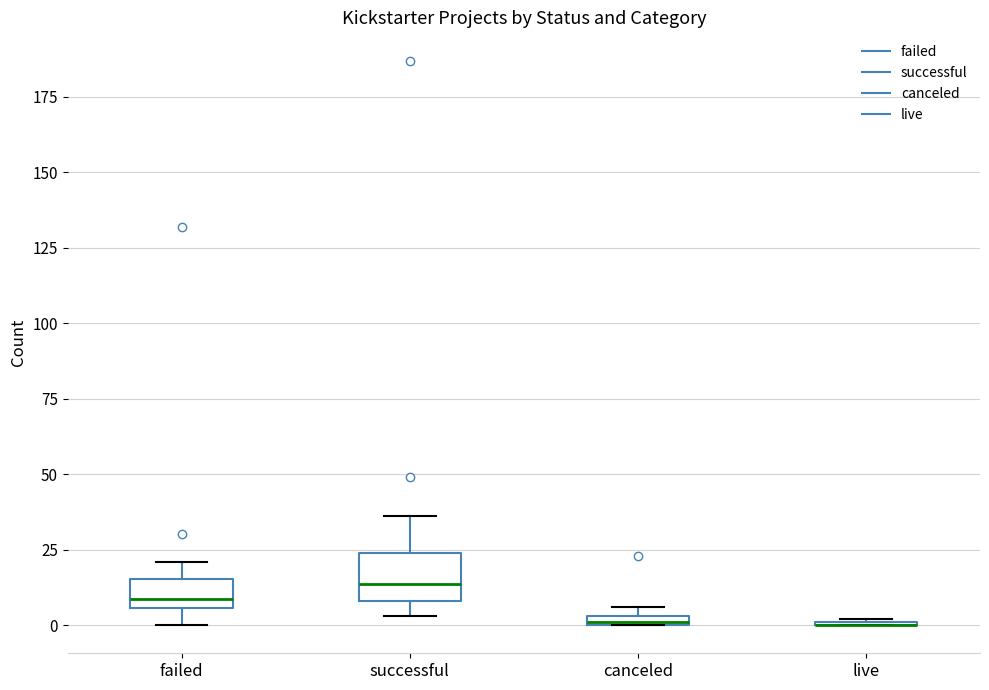

Where is the upper edge of the box for successful on the y-axis? The values are not printed on the chart, so give them approximately, as read against the axis.

25